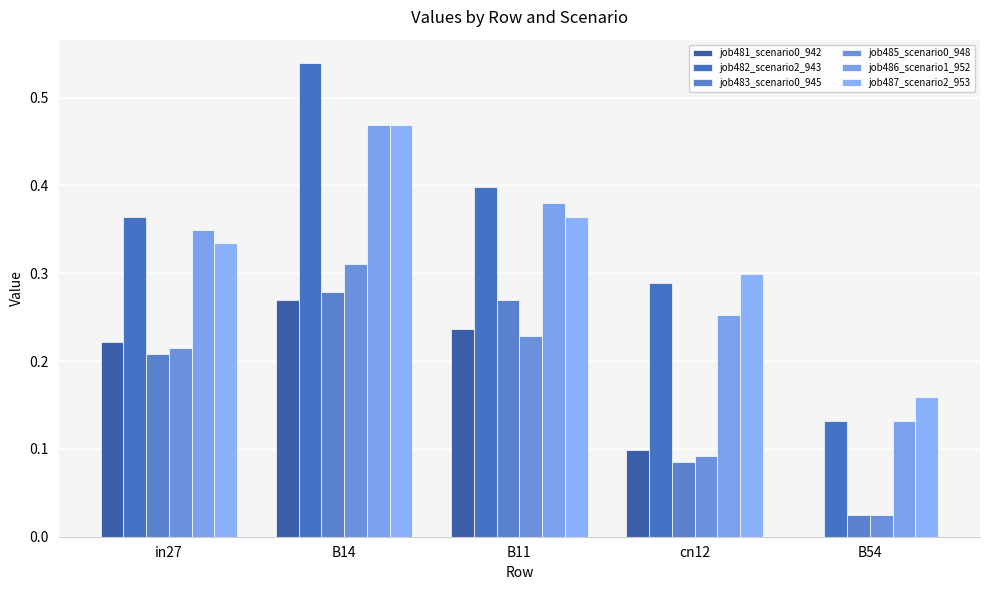

How many distinct data groups are displayed?

6